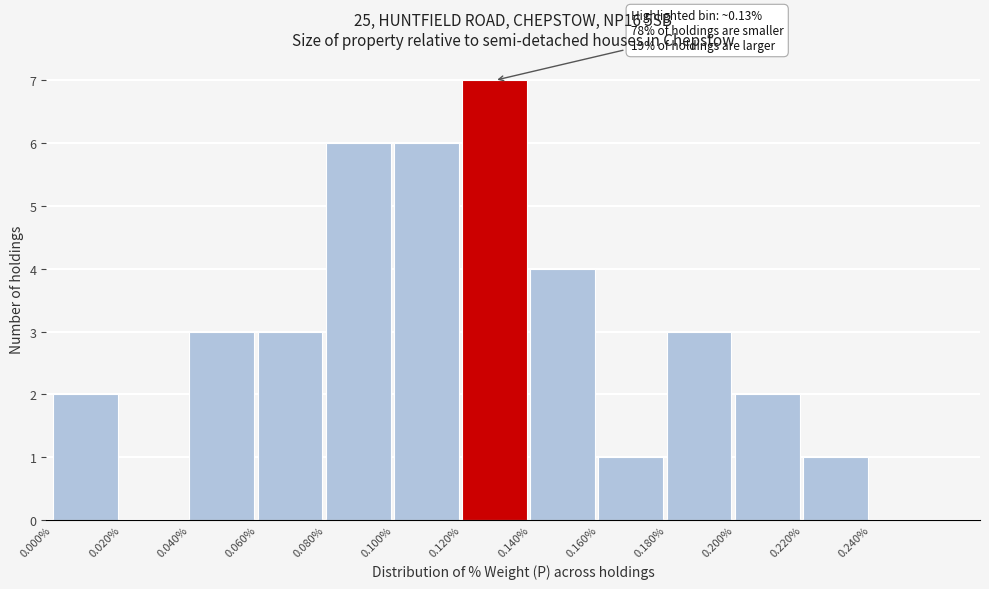

Over which range of the x-axis is the bar tallest?

0.12 to 0.14